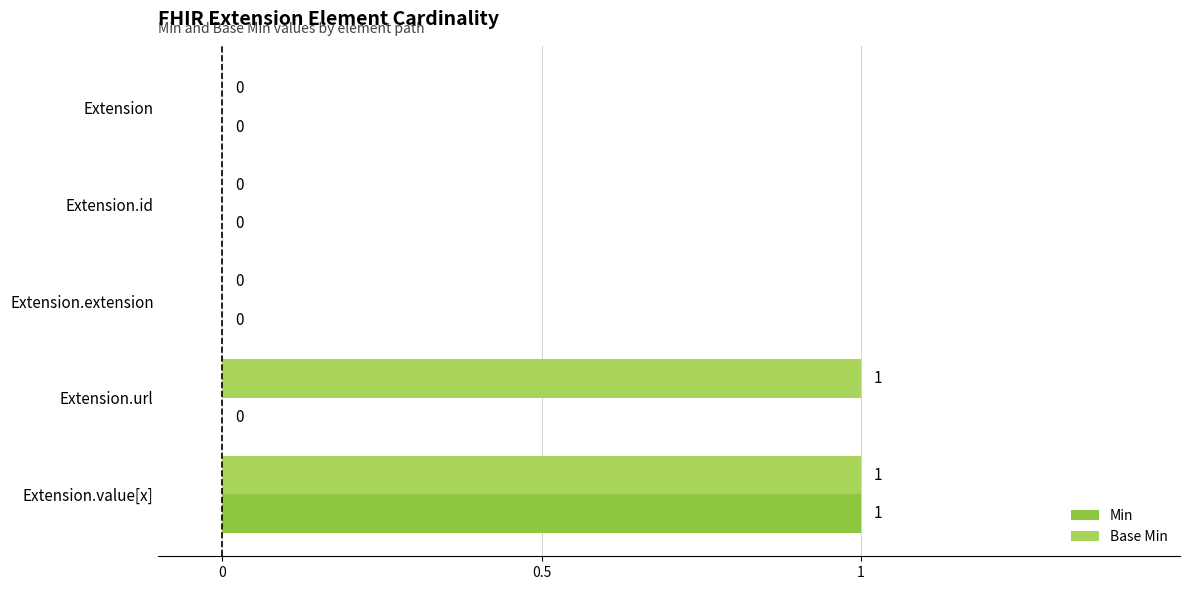

True or false: Base Min has a value of 0 at Extension.

True